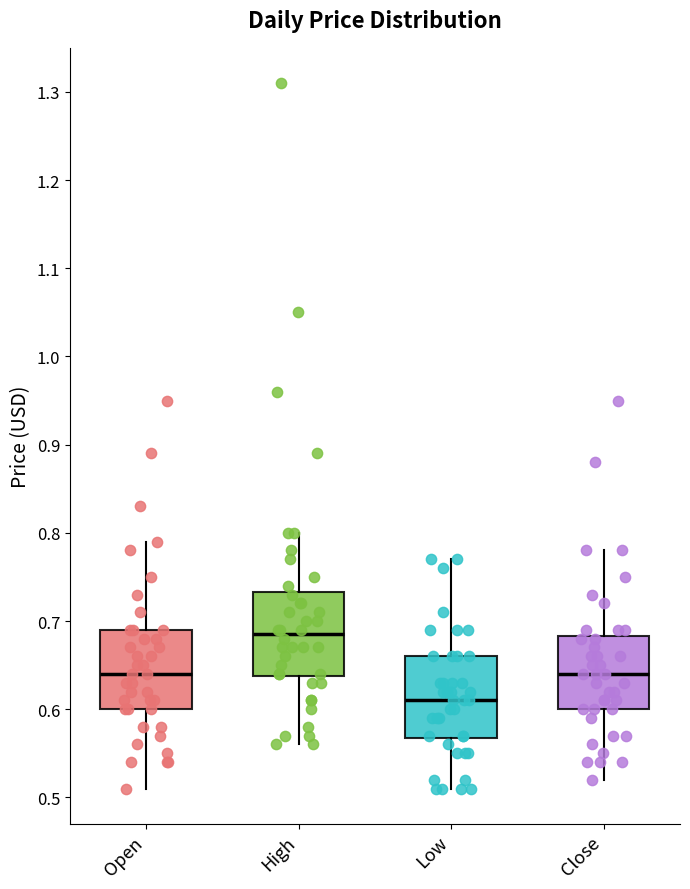

Reading left to right, transcribe this box plot: for each box, give where its median line is, the range the box spans, and where its two whiskers end, as read against the y-axis. The values are not printed on the chart, so give them approximately, as read against the axis.

Open: median 0.64, box 0.60 to 0.69, whiskers 0.51 to 0.79
High: median 0.69, box 0.64 to 0.73, whiskers 0.56 to 0.80
Low: median 0.61, box 0.57 to 0.66, whiskers 0.51 to 0.77
Close: median 0.64, box 0.60 to 0.68, whiskers 0.52 to 0.78